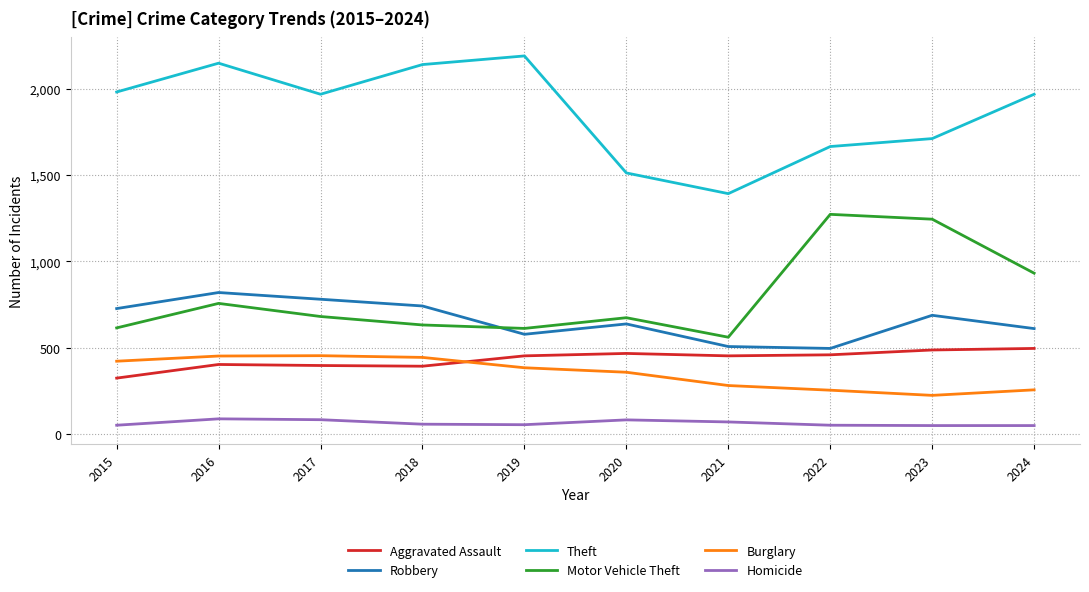

What is the difference between the maximum and second lowest values in the Theft series?

678